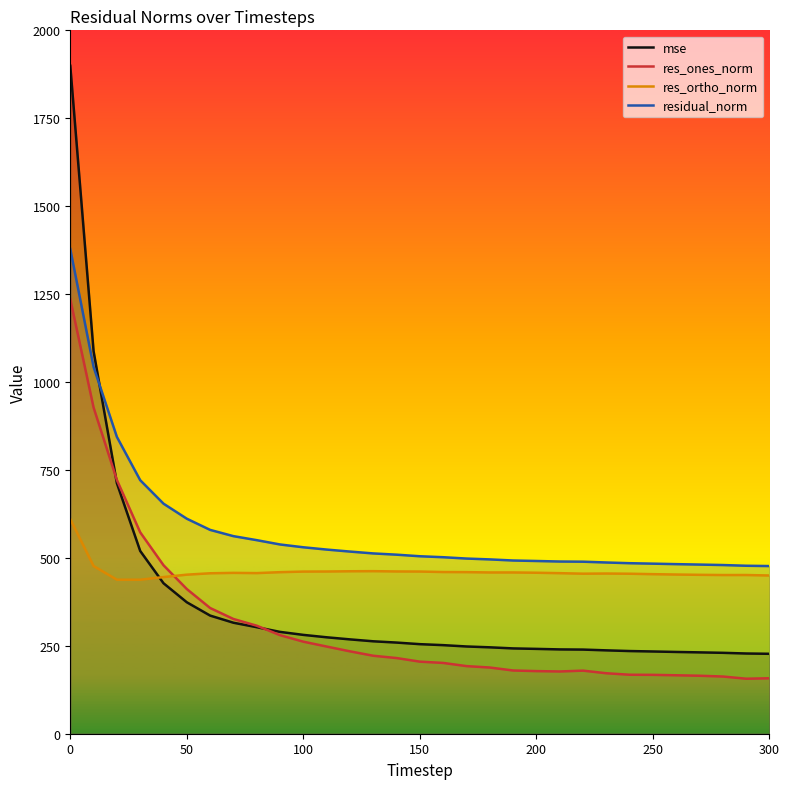

Is it true that residual_norm equals 504.6 at 150?

True